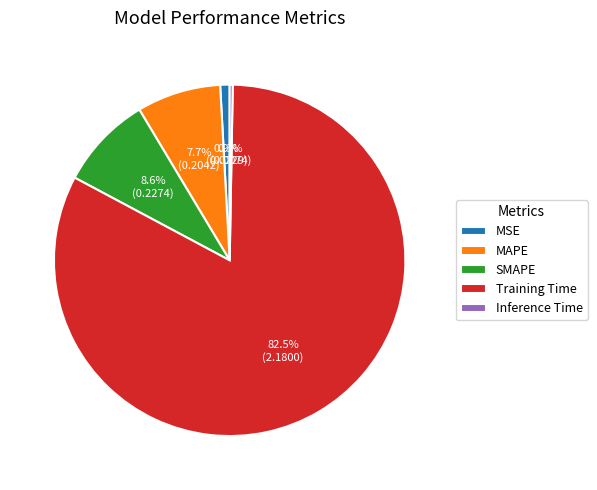

The MAPE slice represents 8% of the pie. True or false?

True